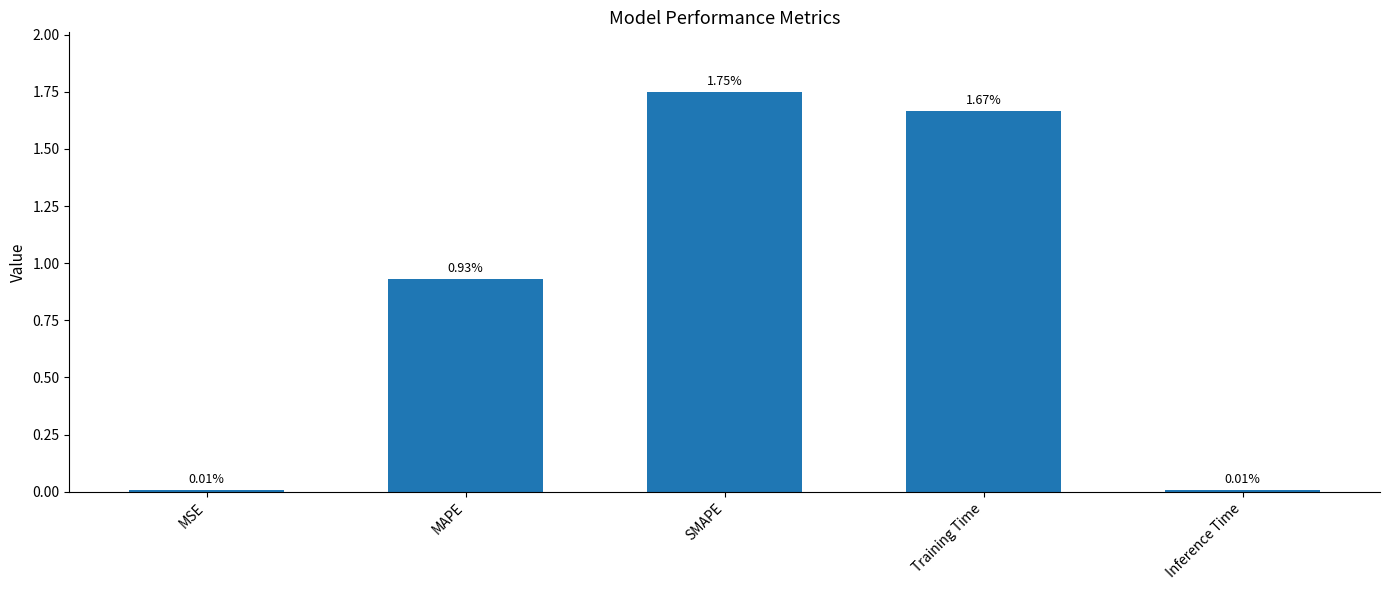

What is the label of the 2nd bar from the right?

Training Time